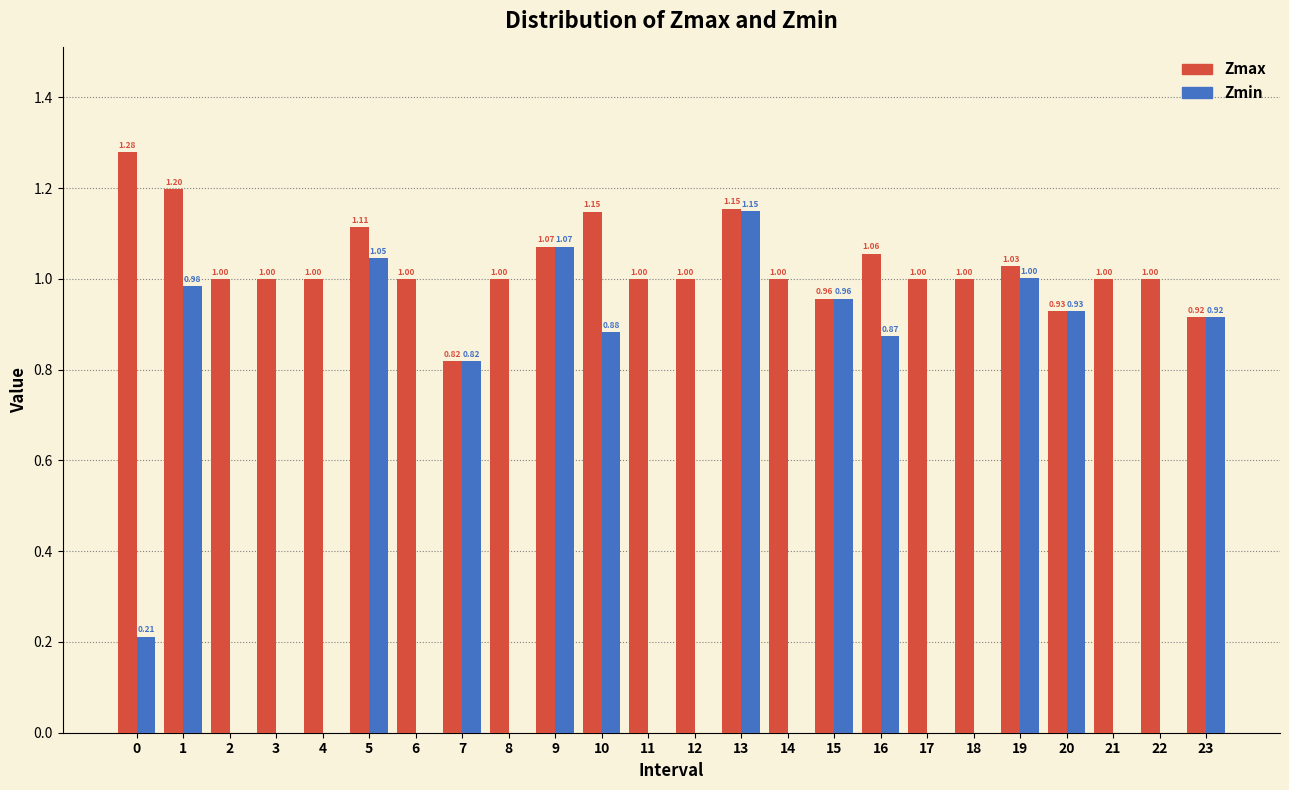

Between 3 and 15, which series saw the biggest shift?

Zmin